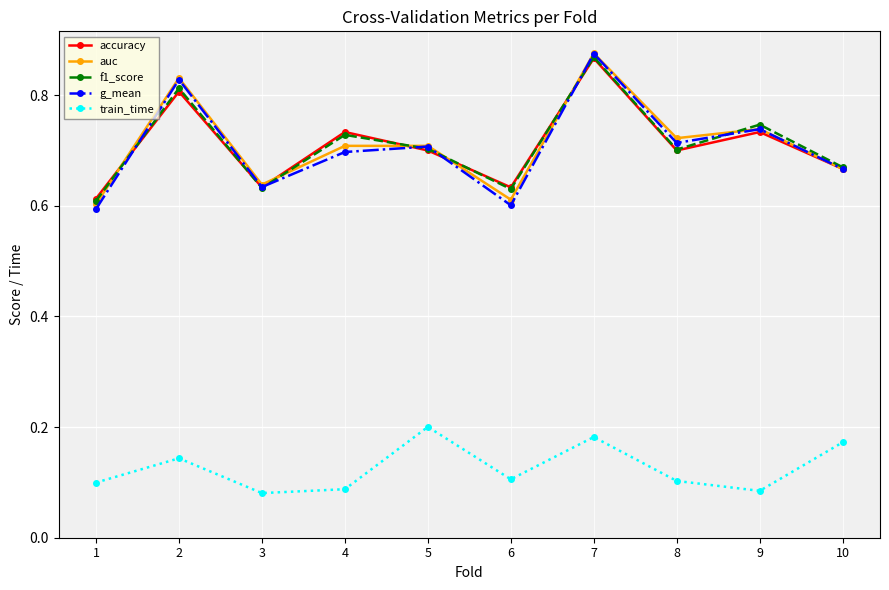

Is this an area chart (filled region under the line)?

No